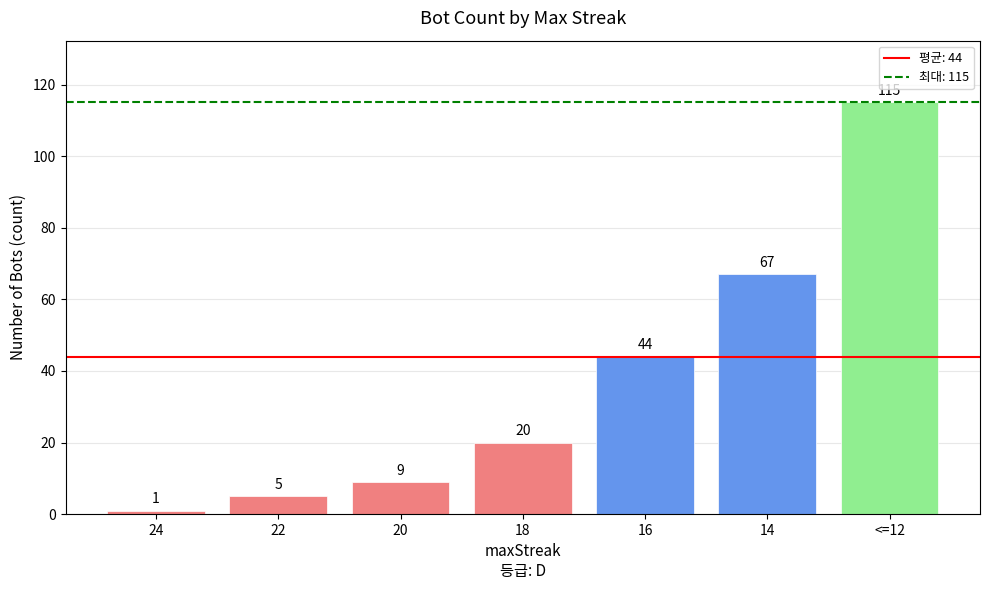

What position from the right is <=12?

1